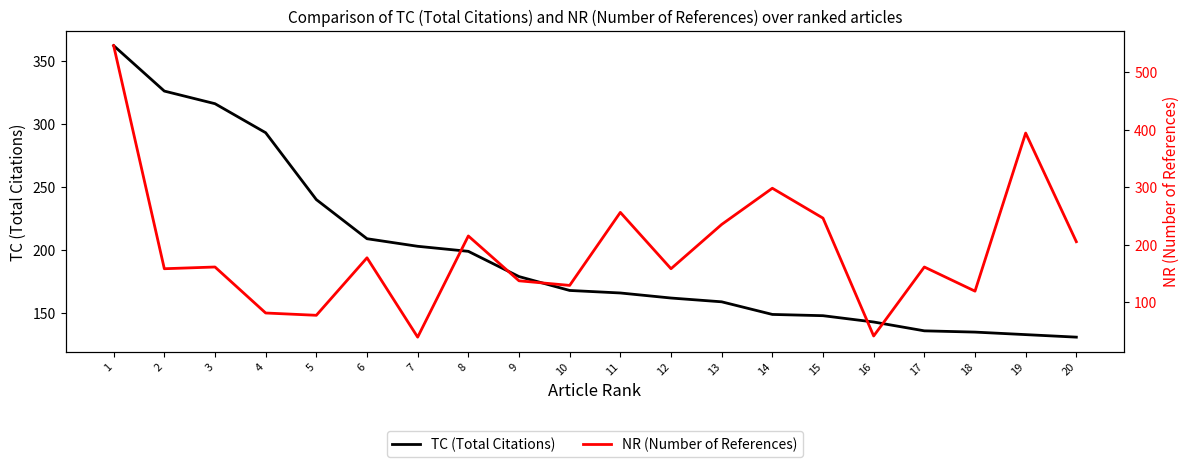

Reading right to left, transcribe all the data shown in this chart.

TC (Total Citations): 131	133	135	136	143	148	149	159	162	166	168	179	199	203	209	240	293	316	326	362
NR (Number of References): 205	394	119	161	41	246	298	235	158	256	129	137	215	39	177	77	81	161	158	546